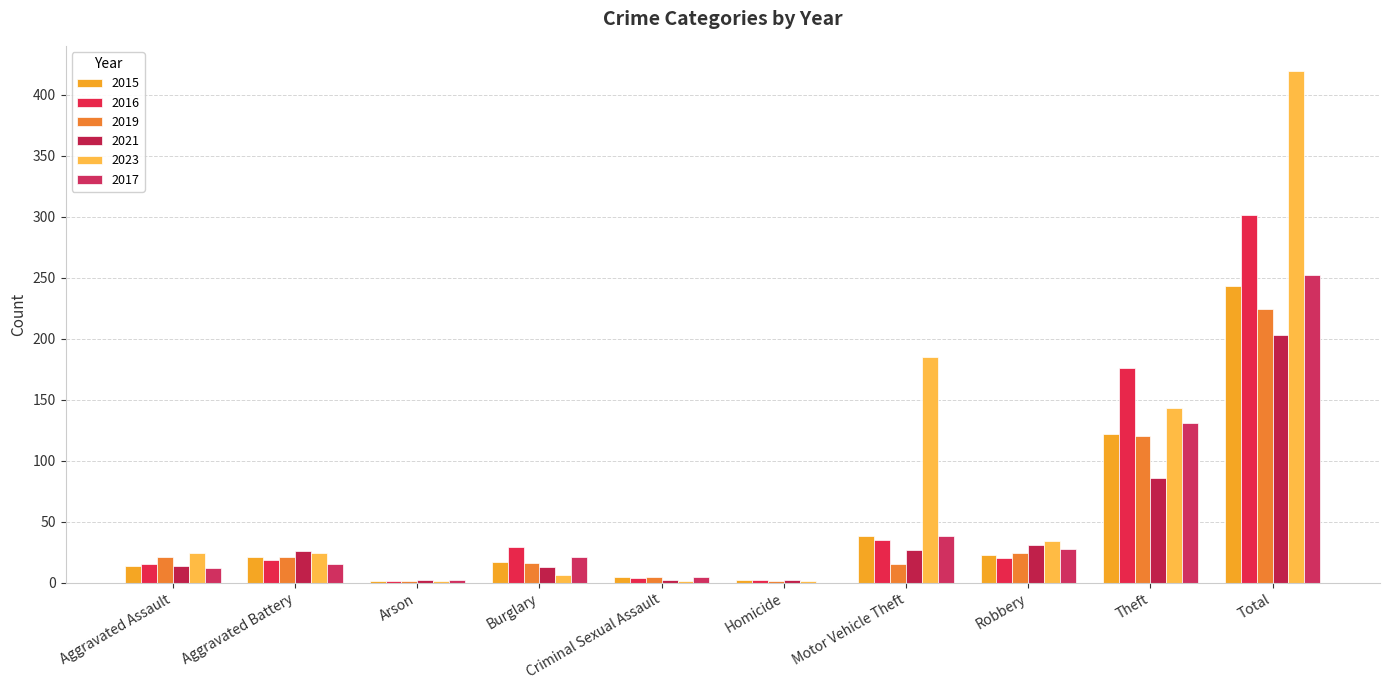

What is the minimum value for 2023?

1